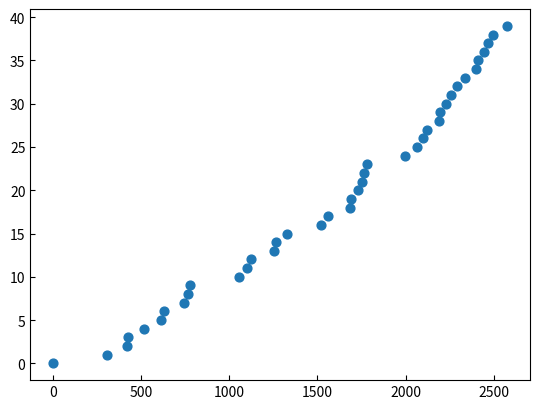

What is the range of Y values (max minus min)?

39